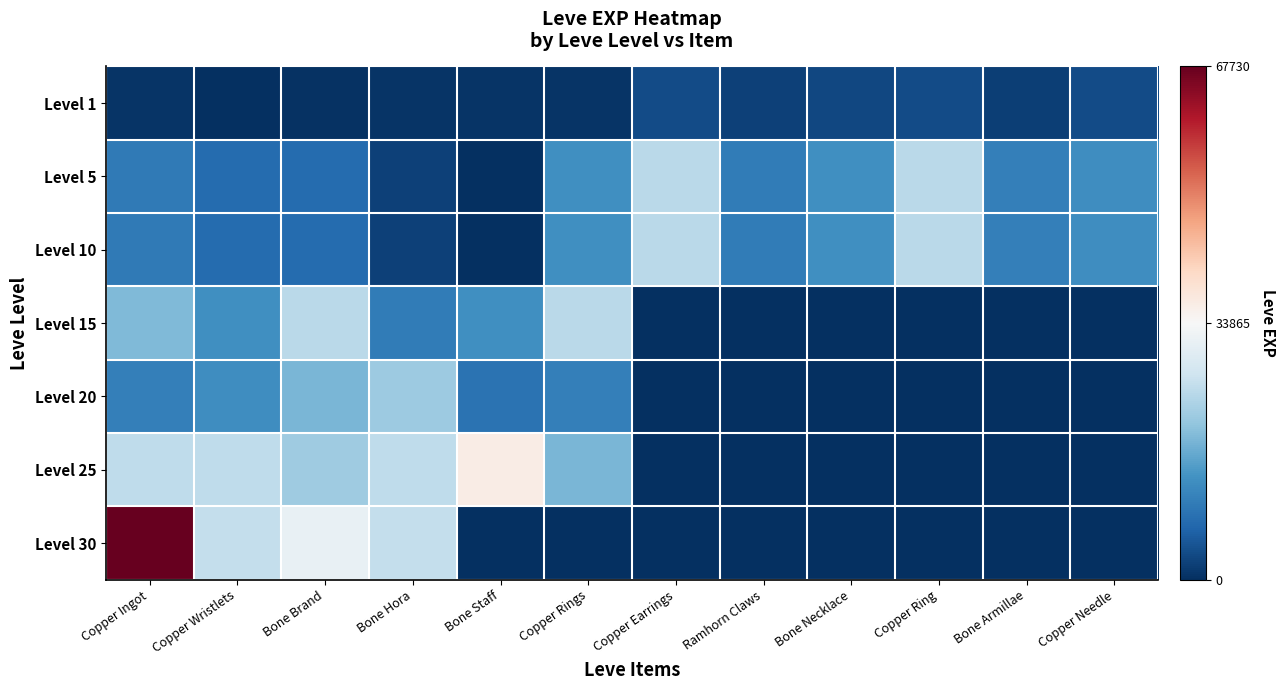

How many distinct data groups are displayed?

7